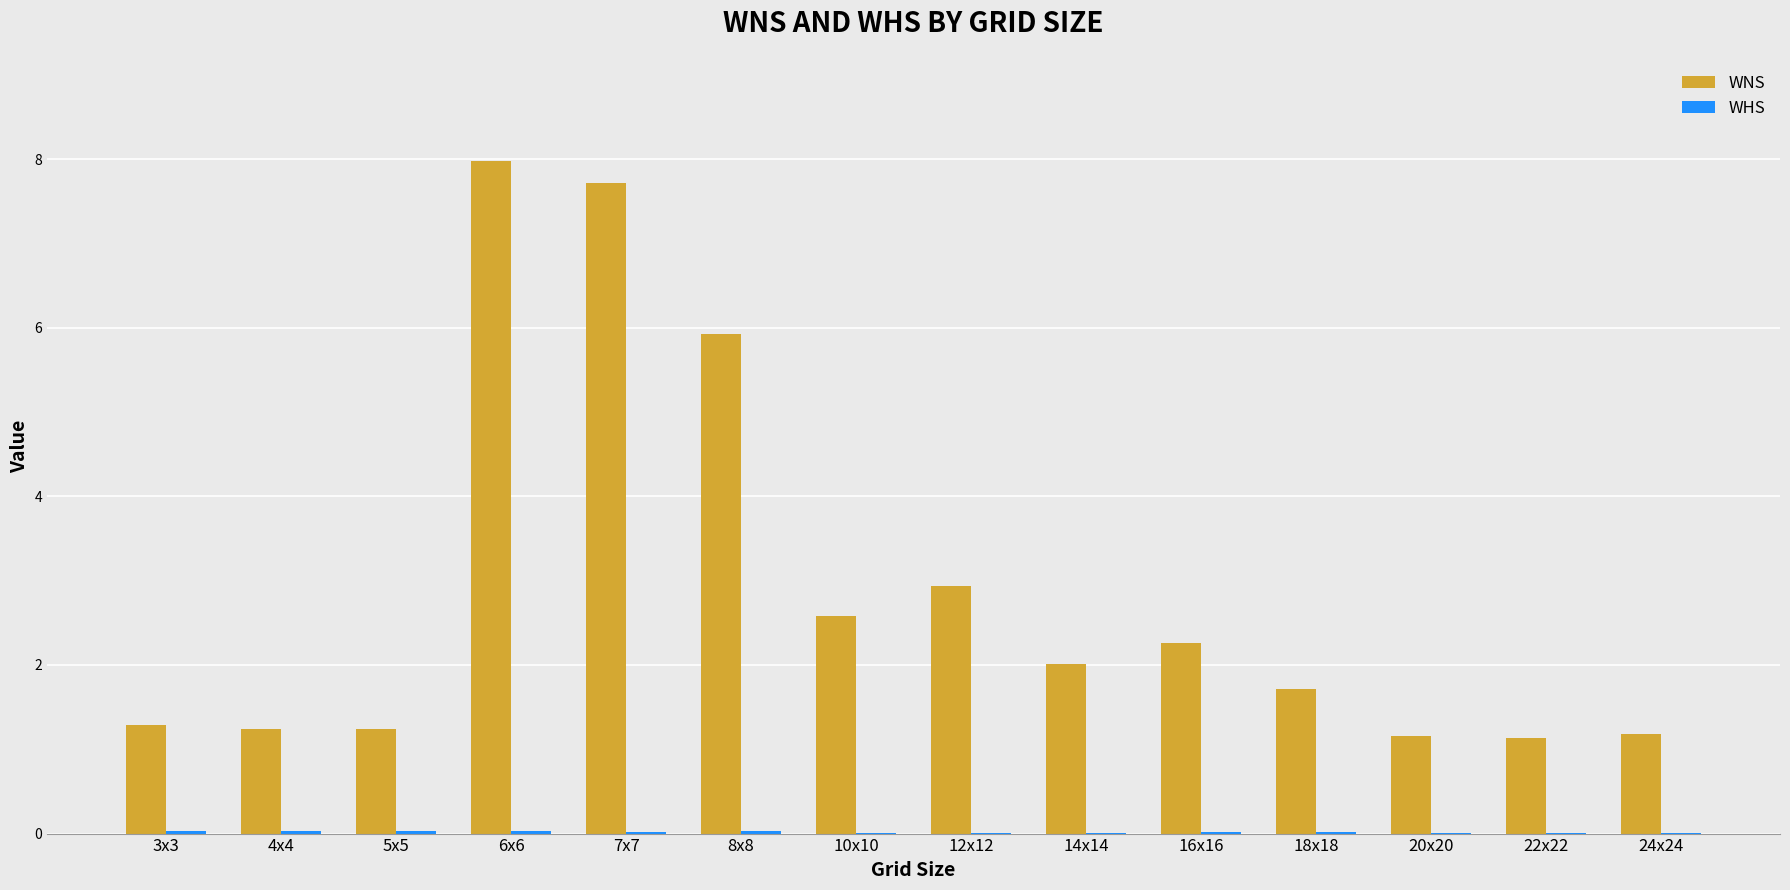

The WNS series shows 1.2 at 4x4. True or false?

True